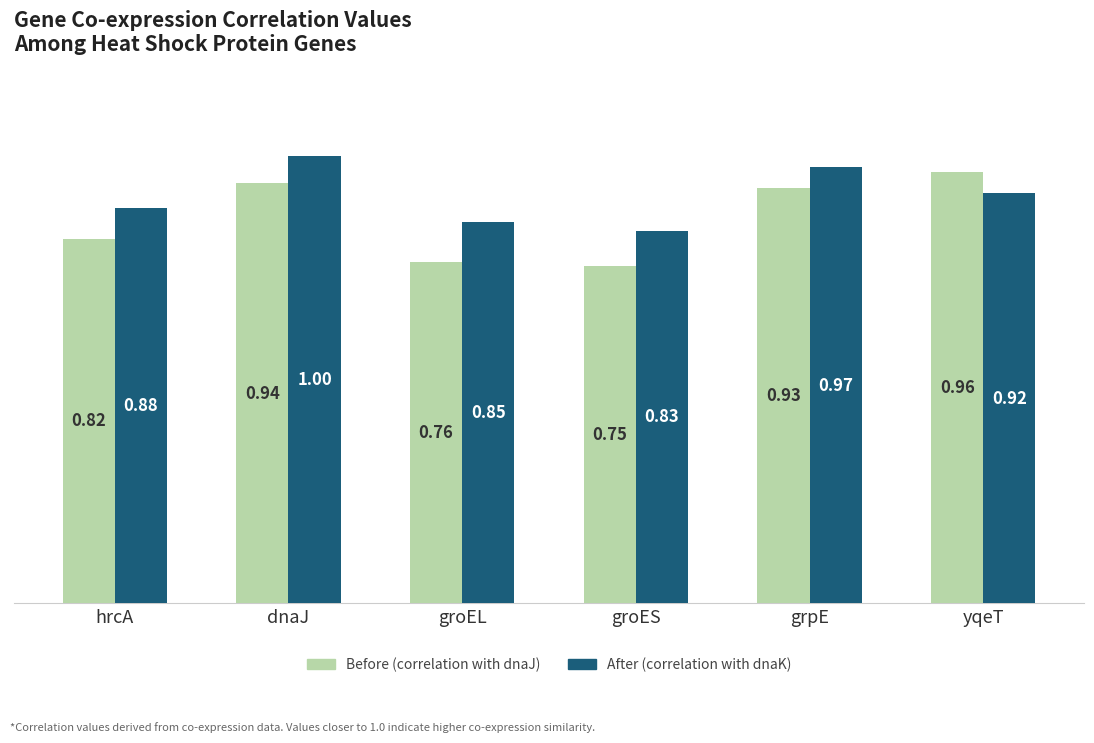

Which series has the largest range (max minus min)?

Before (correlation with dnaJ)